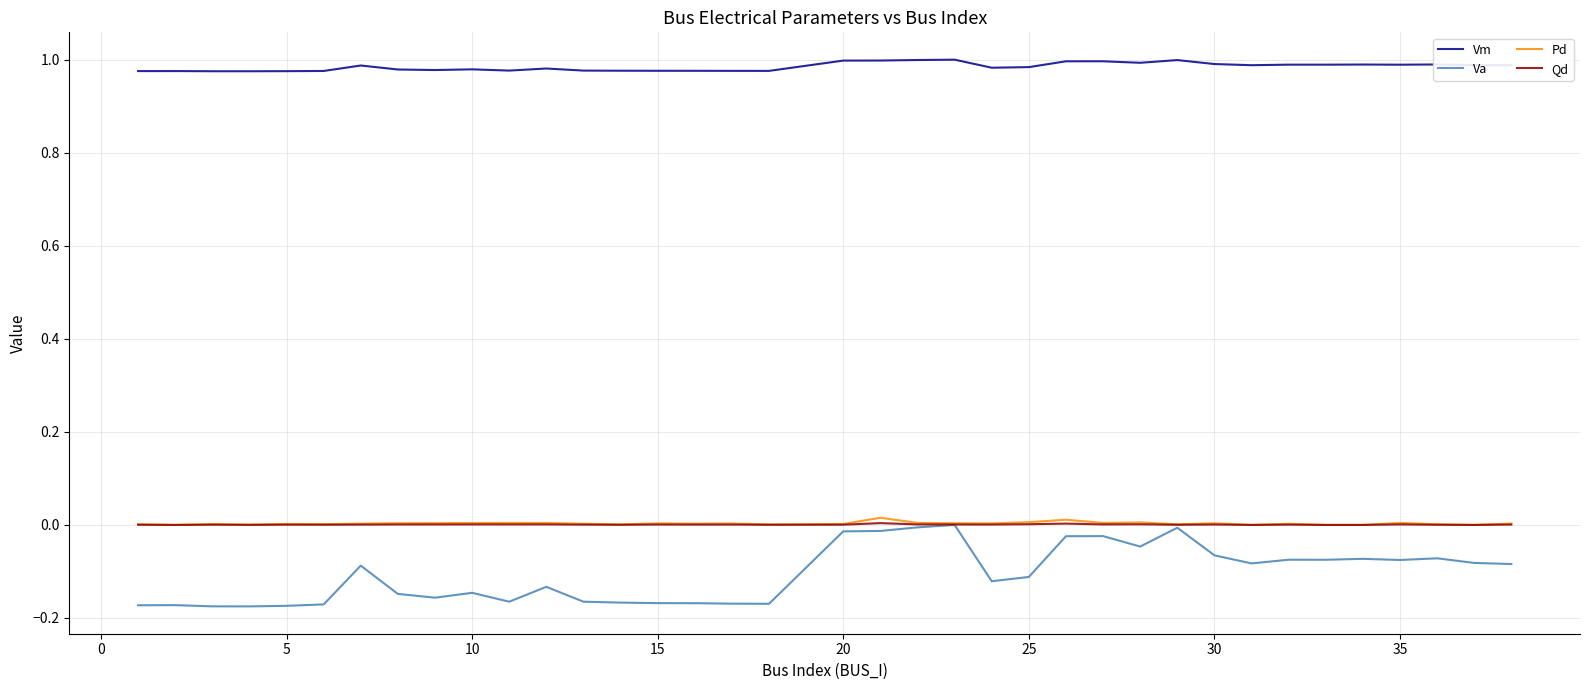

What is the sum of all Vm values?

36.4